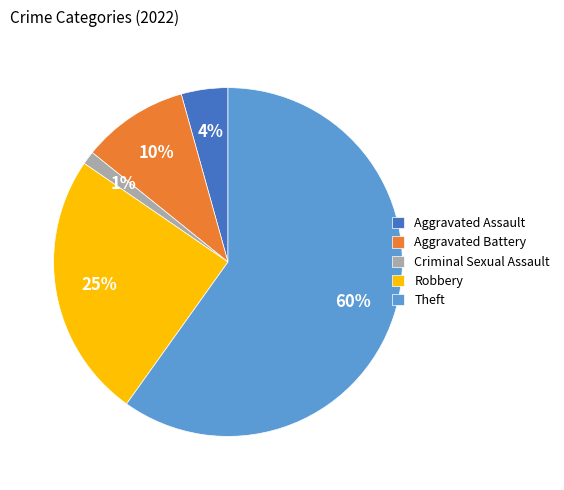

Which slice is the smallest?

Criminal Sexual Assault